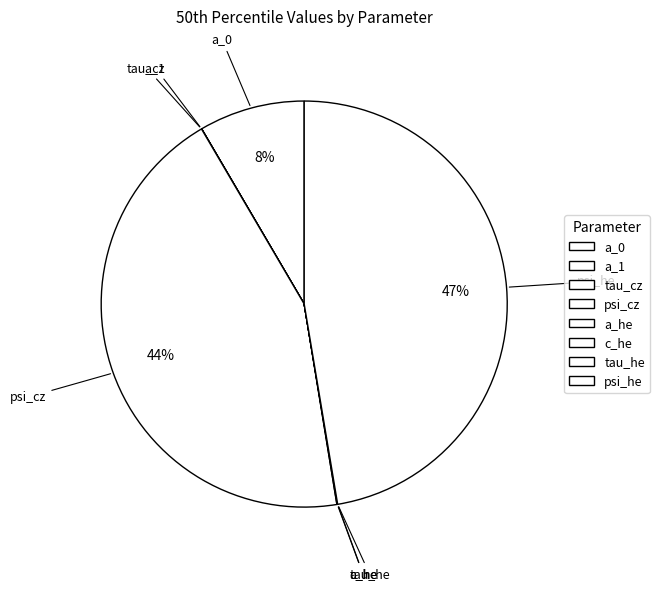

To the nearest percent, what is the average slice percentage?

12%